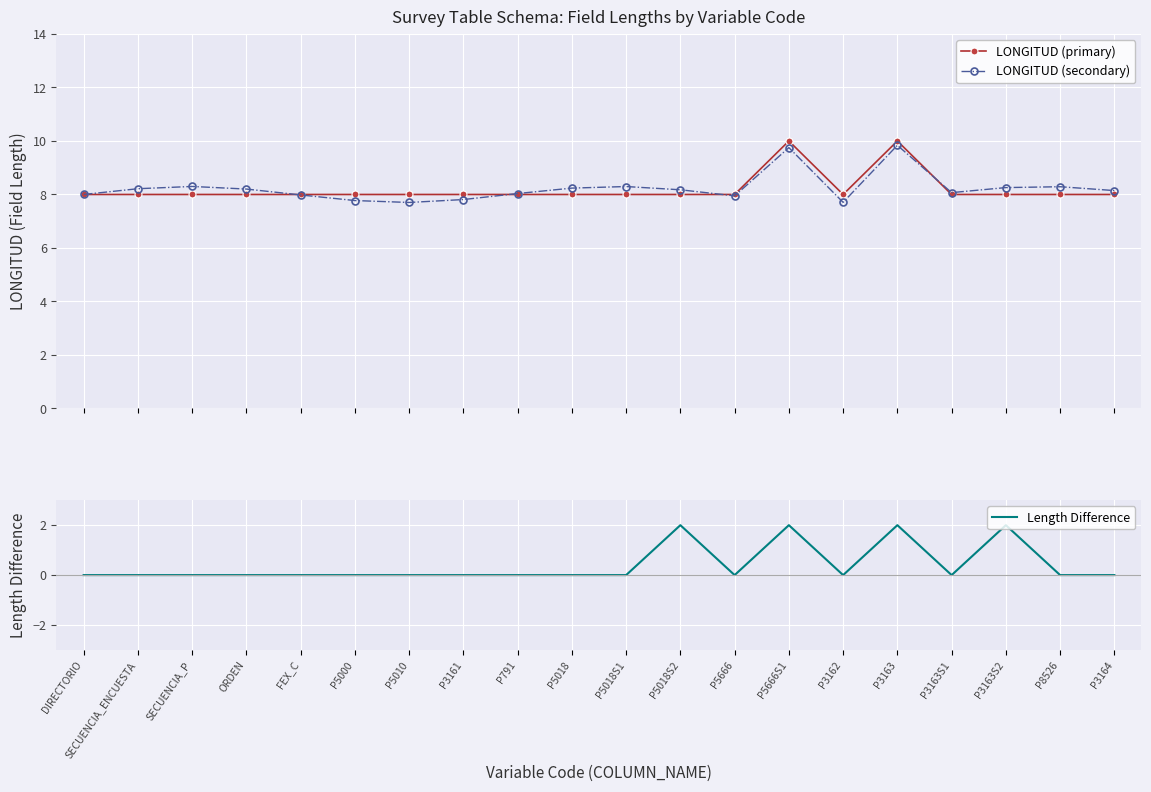

Where do LONGITUD (secondary) and LONGITUD (primary) first cross each other?

ORDEN and FEX_C